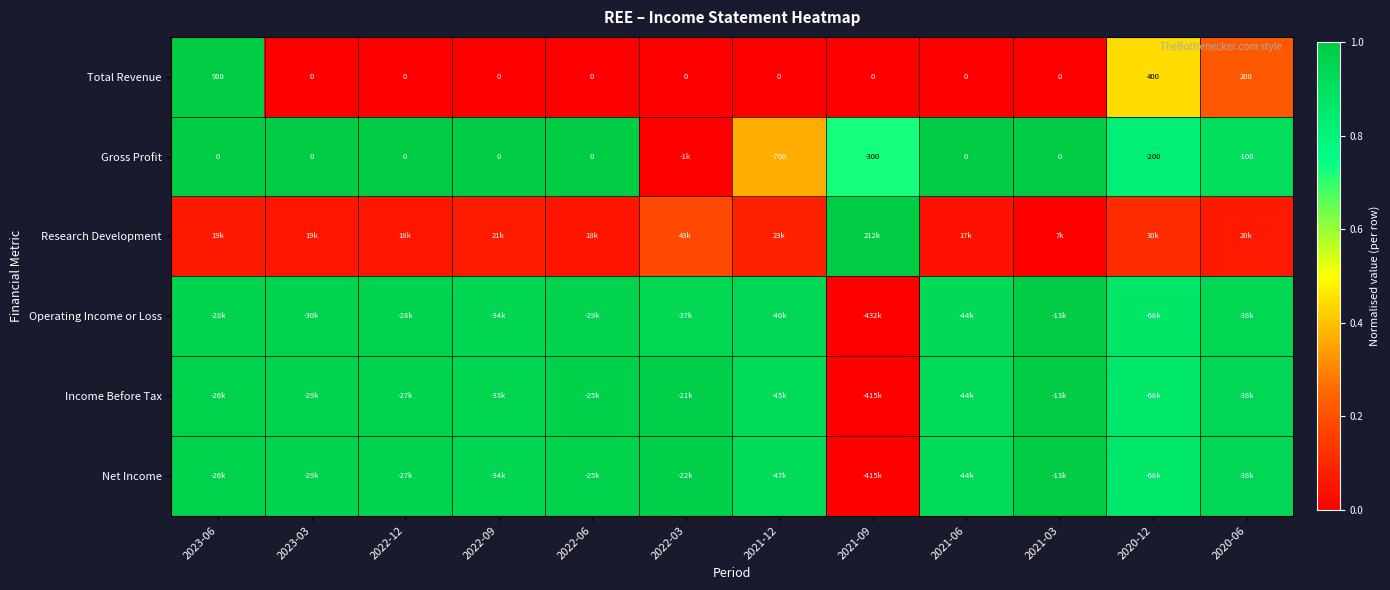

At how many categories does at least one series exceed 0?

12